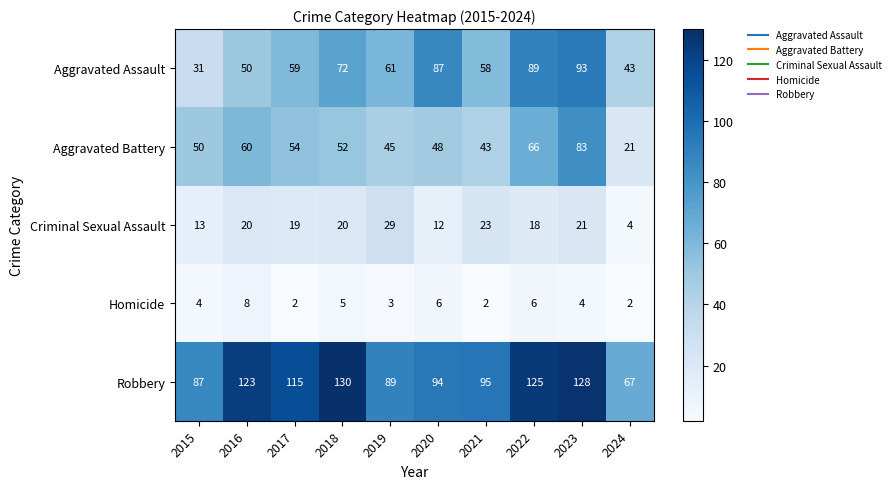

Which series has the widest spread of values?

Robbery